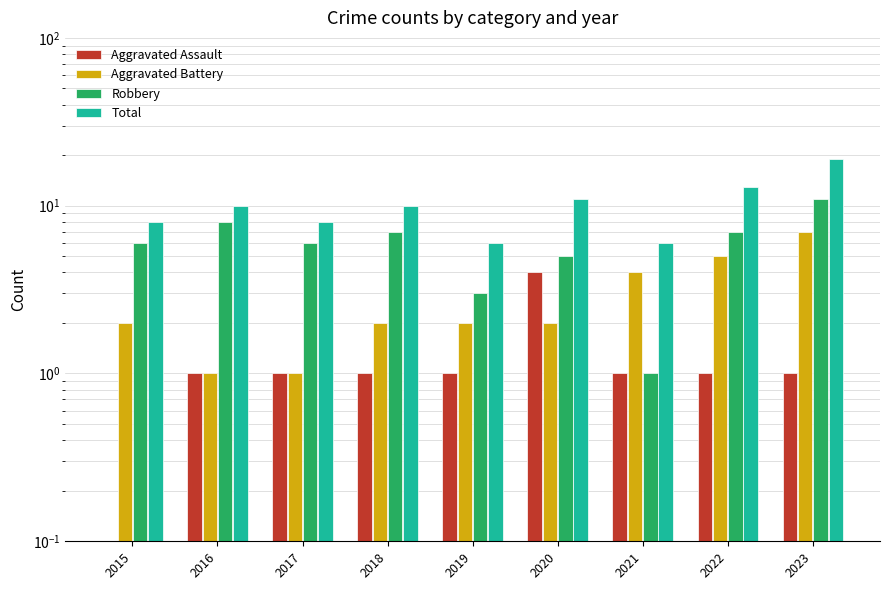

How many data points in Aggravated Assault are less than 1?

1